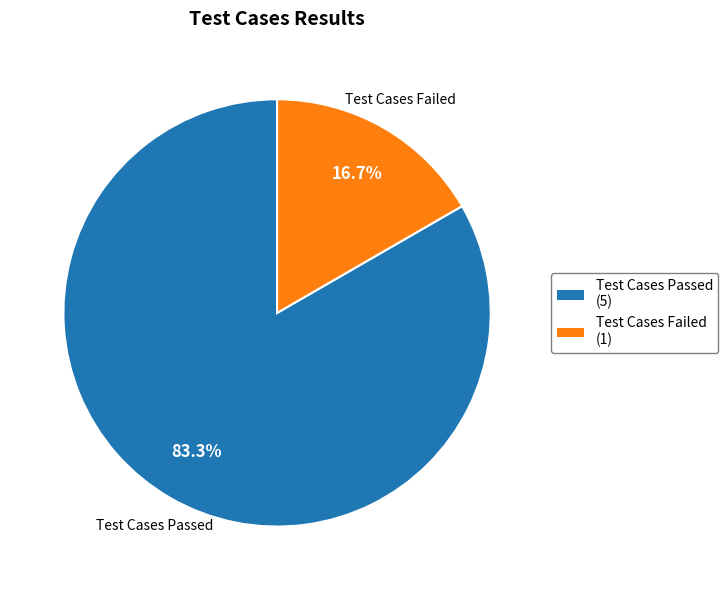

What is the smallest slice in the pie chart?

Test Cases Failed (1)